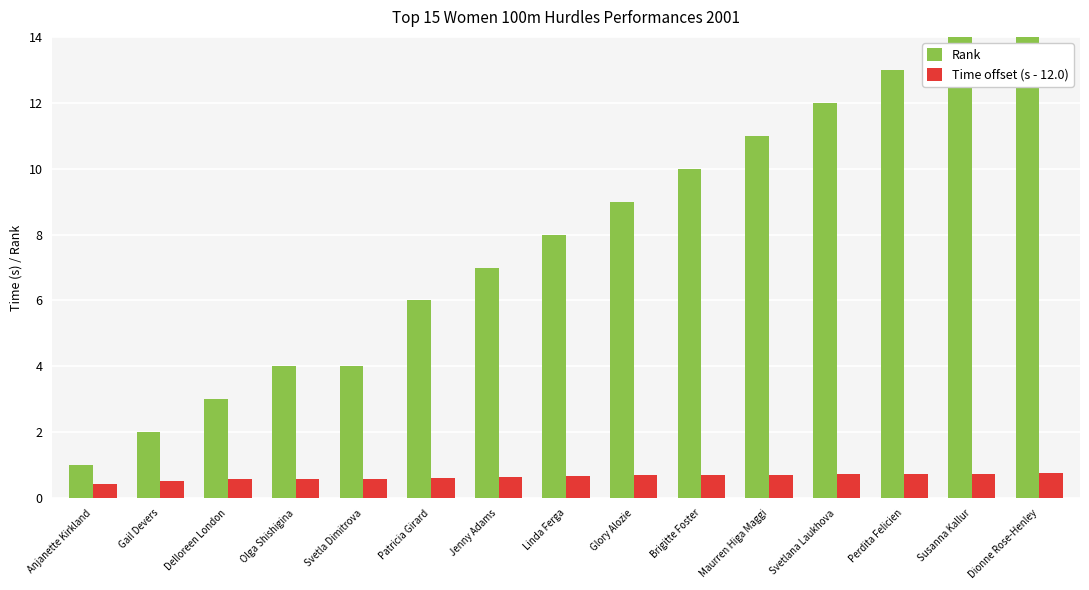

What is the label of the 10th bar from the left?

Brigitte Foster